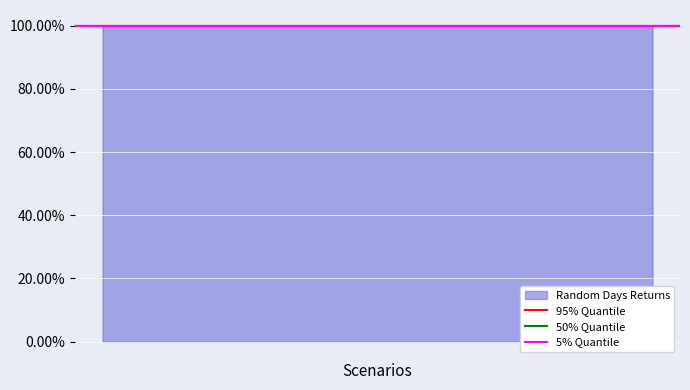

Reading right to left, list all the values displayed in this chart.

95% Quantile: 1.0	1.0
50% Quantile: 1.0	1.0
5% Quantile: 1.0	1.0